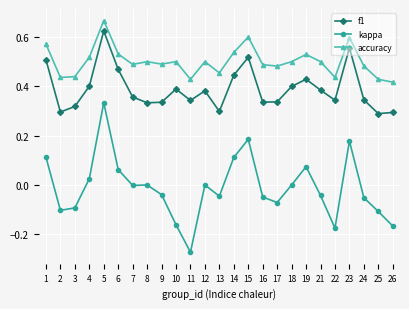

The f1 series shows 0.2 at 22. True or false?

False